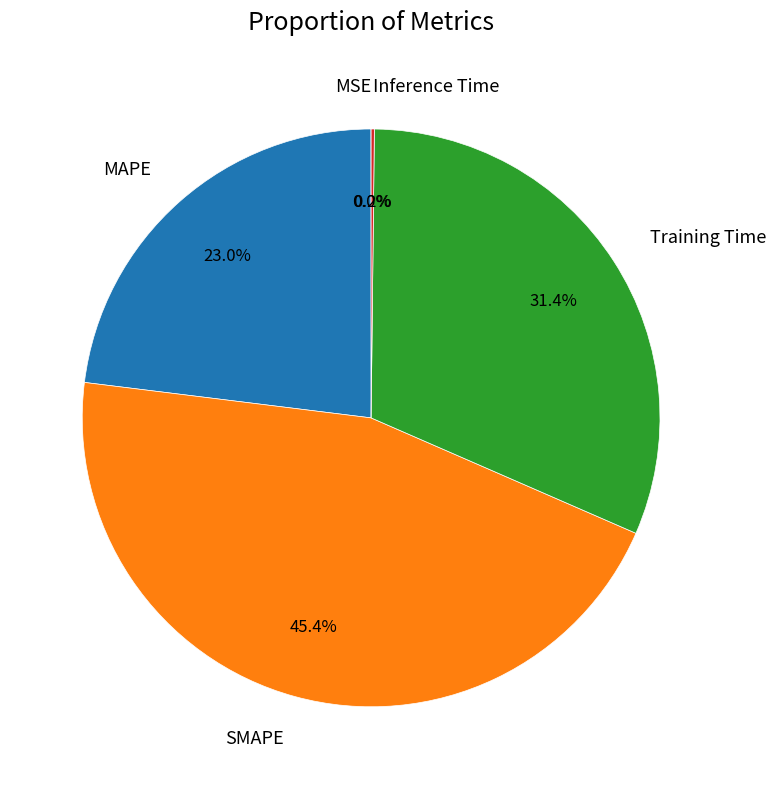

Which has a higher value, MAPE or Training Time?

Training Time